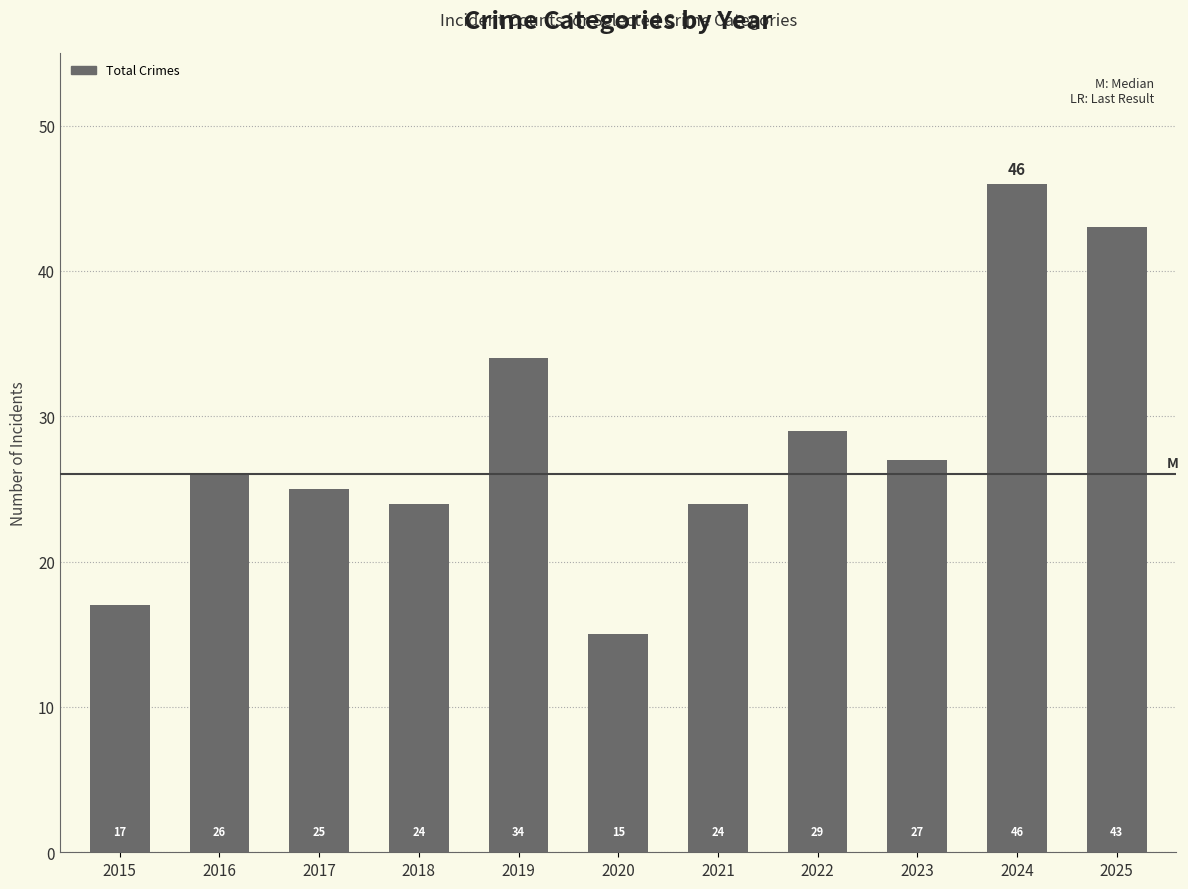

Does the chart contain stacked bars?

No